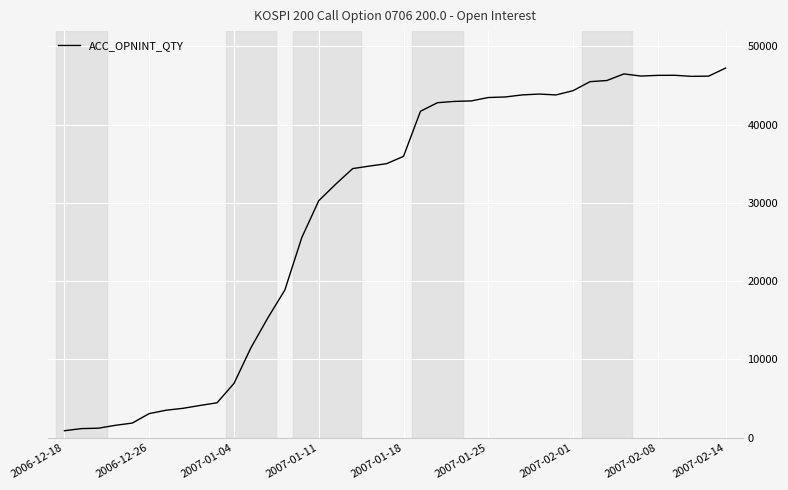

What is the difference between the maximum and minimum values?

46315